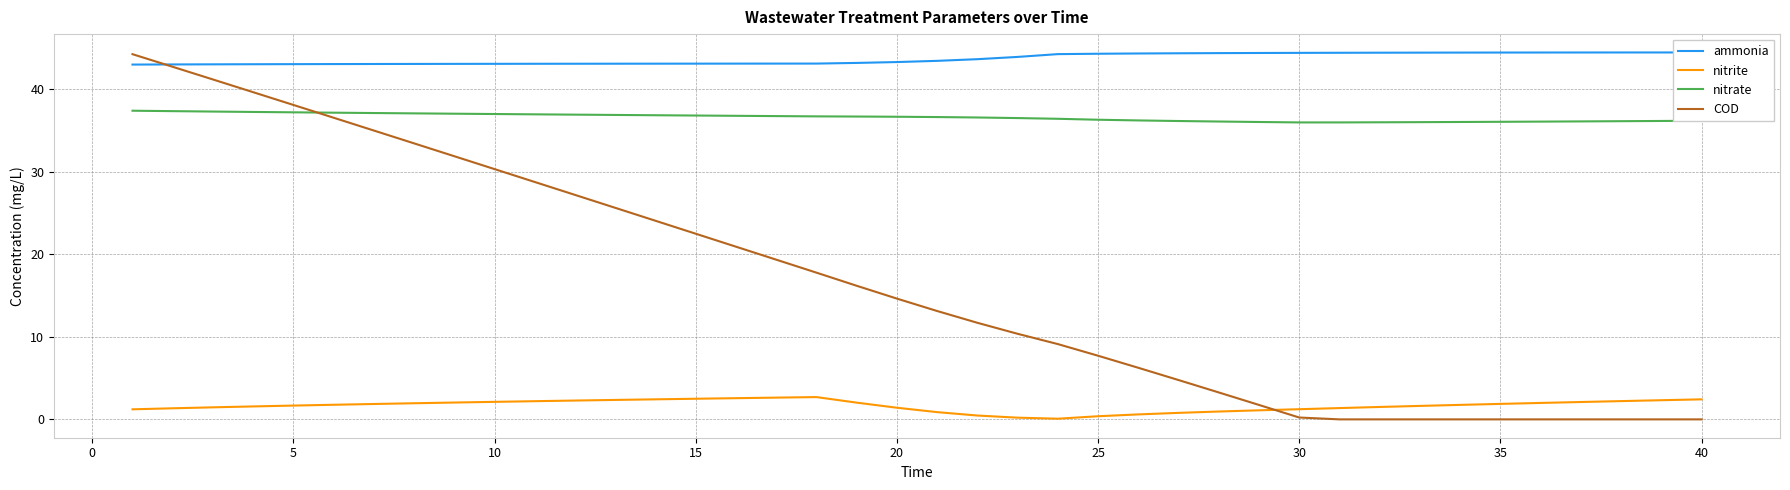

Which series has the largest total across all categories?

ammonia